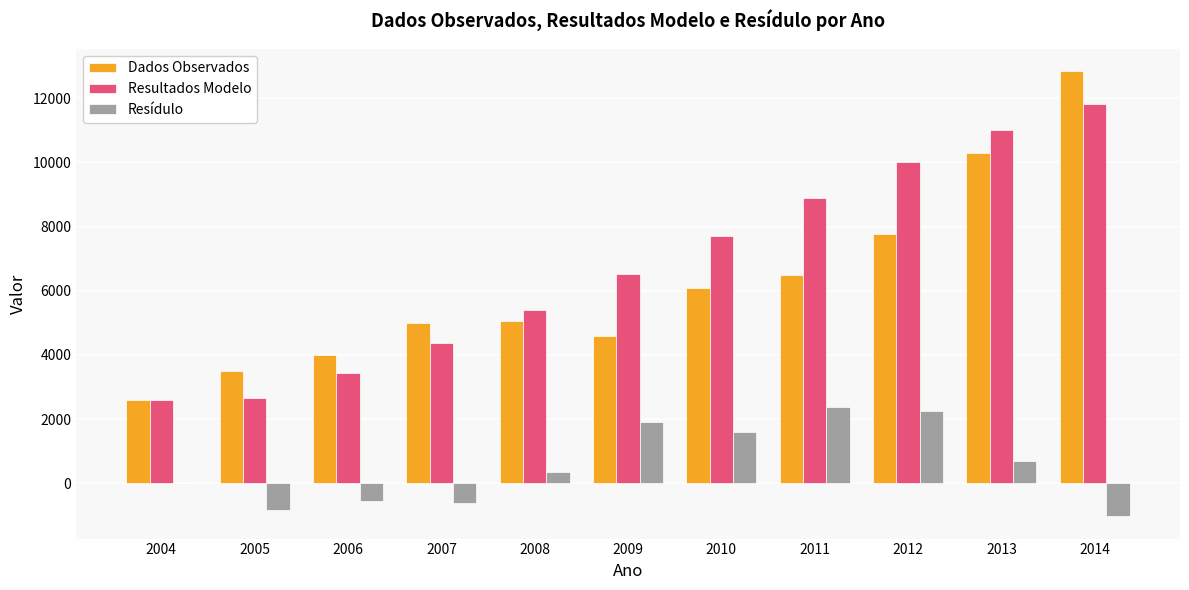

Between 2008 and 2011, which series saw the biggest shift?

Resultados Modelo